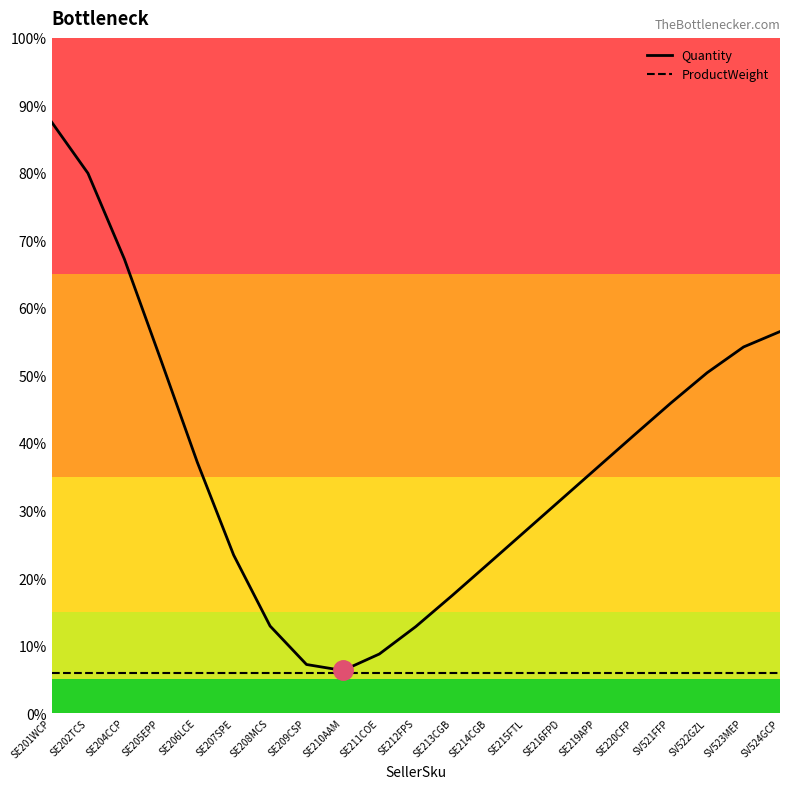

Between SE201WCP and SE215FTL, which series saw the biggest shift?

Quantity